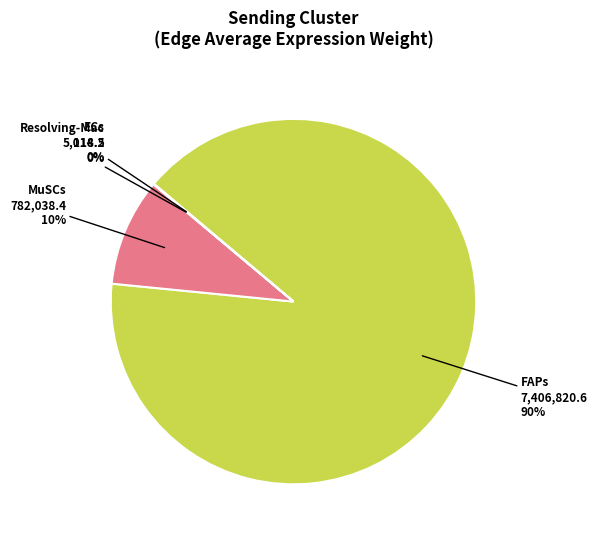

Which slice is the largest?

FAPs